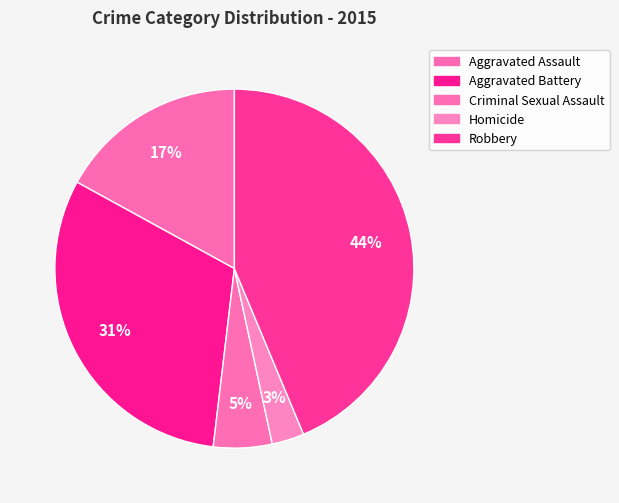

Is there a majority slice in this chart?

No